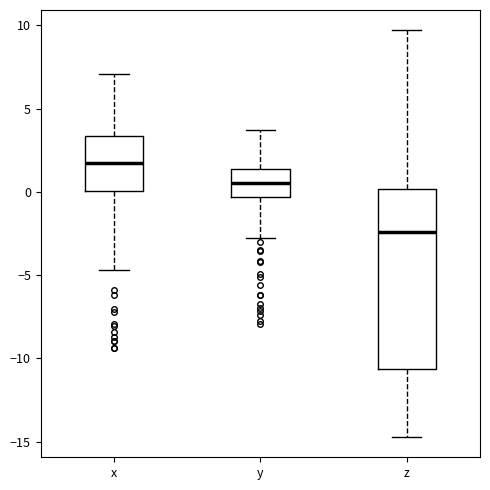

Reading left to right, read every box against the y-axis: the position of its median line, the range the box covers, and the ends of its whiskers. The values are not printed on the chart, so give them approximately, as read against the axis.

x: median 2.0, box 0.0 to 3.5, whiskers -4.5 to 7.0
y: median 0.5, box -0.5 to 1.5, whiskers -3.0 to 3.5
z: median -2.5, box -10.5 to 0.0, whiskers -14.5 to 9.5